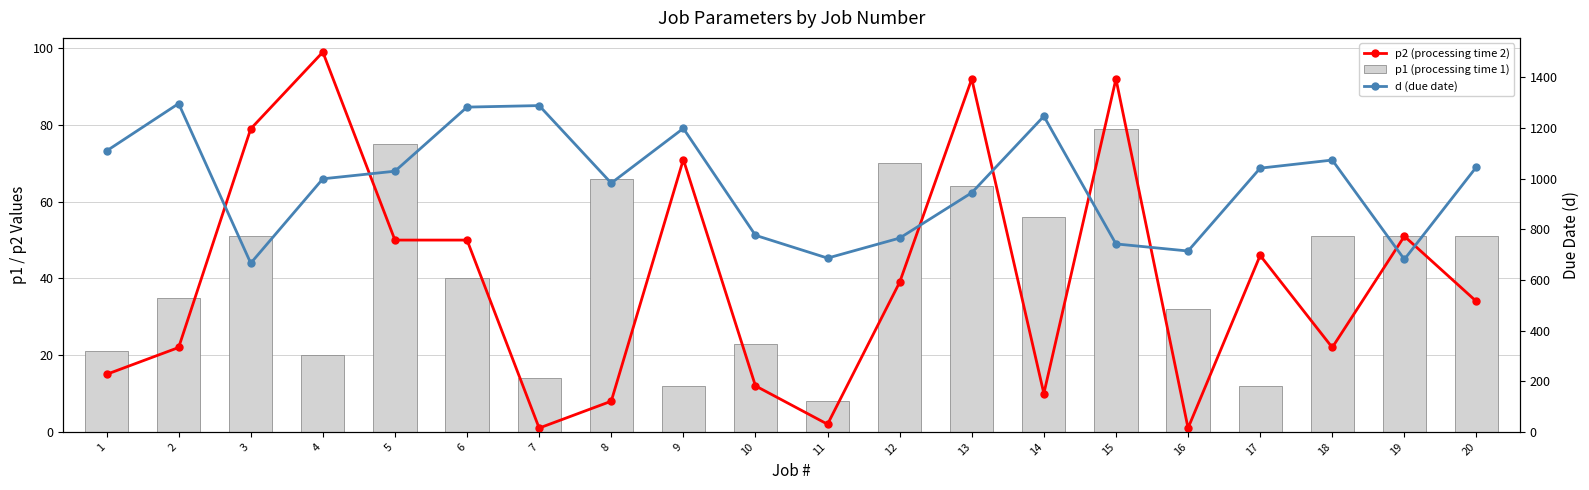

What are all the series names shown in the legend?

p2 (processing time 2), p1 (processing time 1), d (due date)